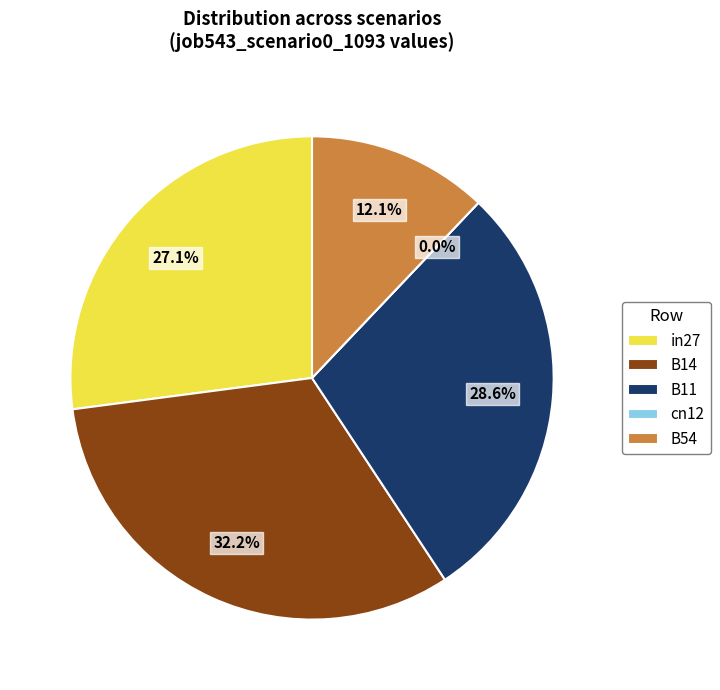

Which slice is the largest?

B14